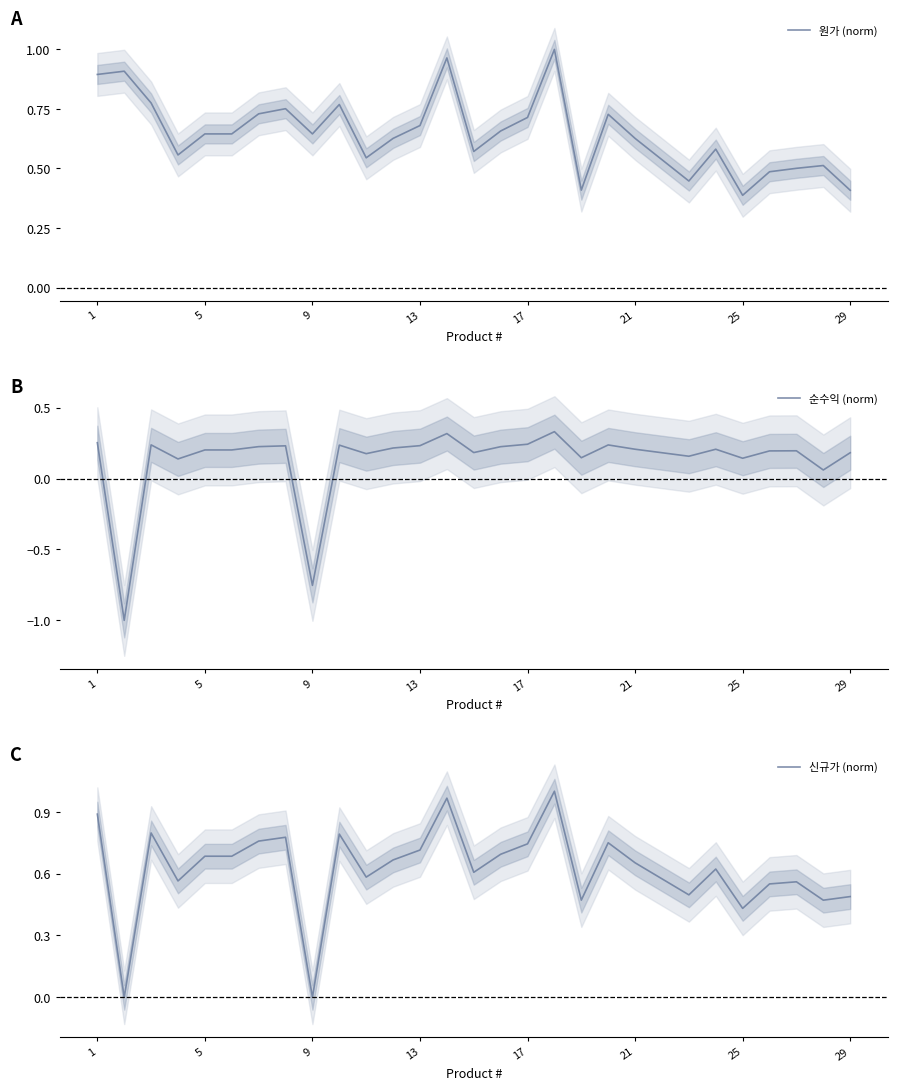

How many categories are shown in the chart?

29